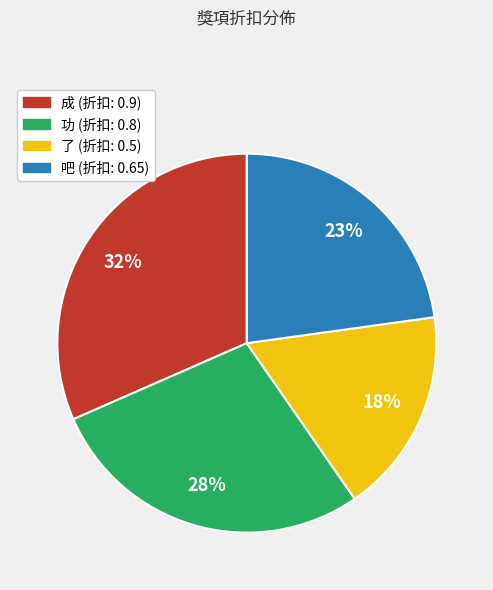

To the nearest percent, what is the average slice percentage?

25%